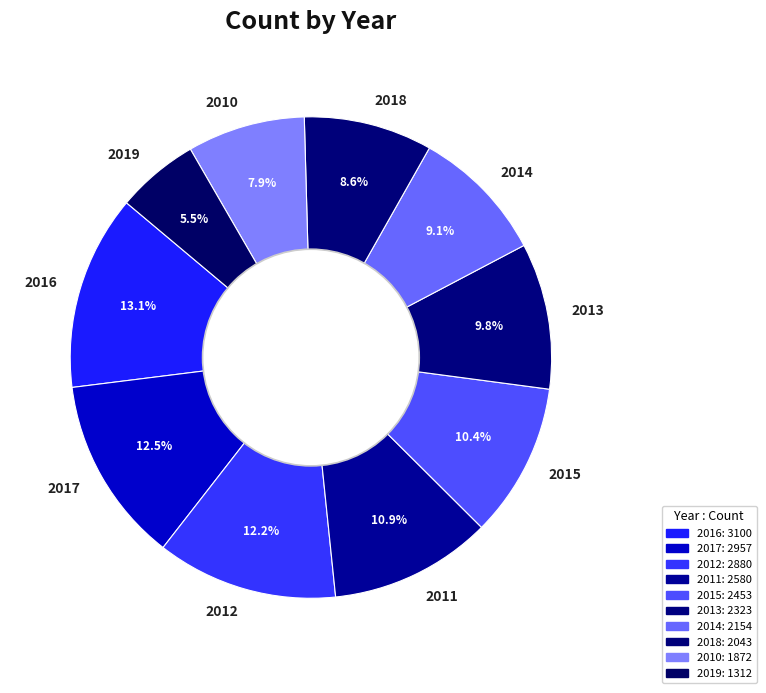

What is the smallest slice in the pie chart?

2019